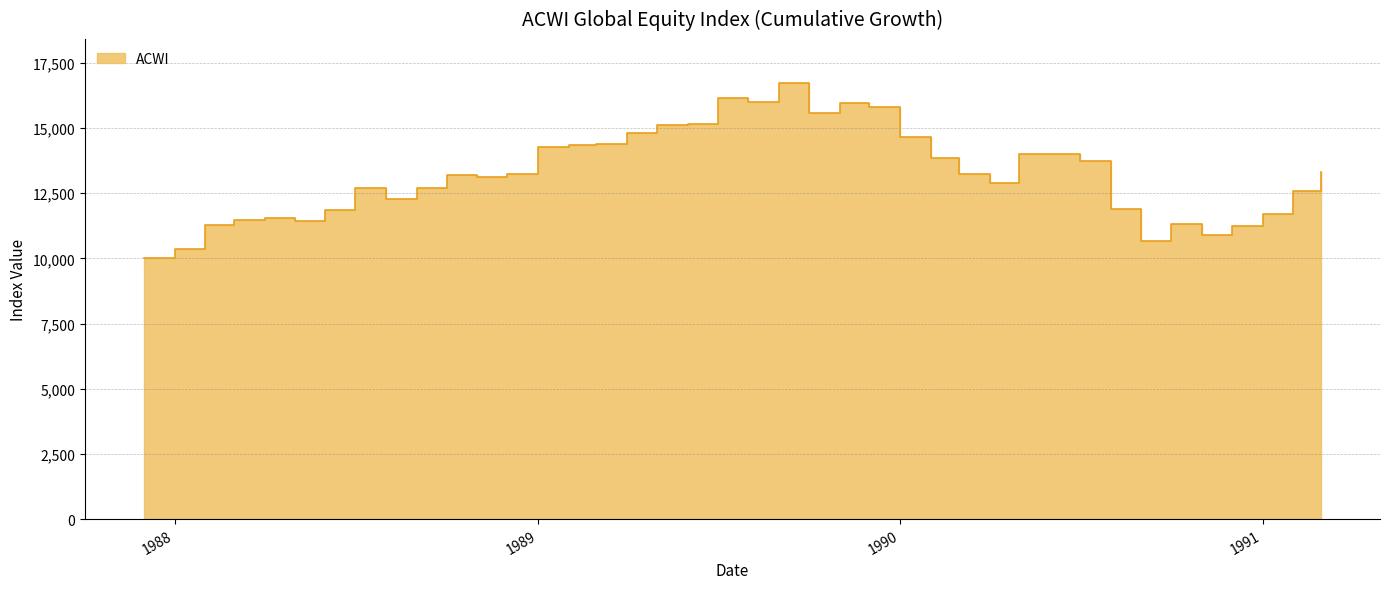

What is the change in value from 1988-09 to 1991-03?

+614.3